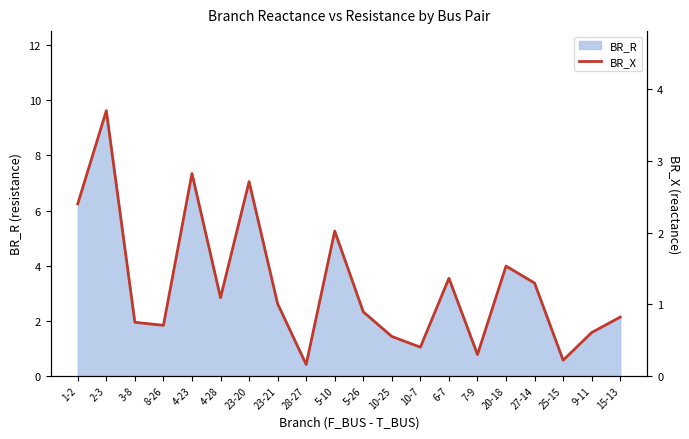

At which category does the chart reach its peak across all series?

2-3